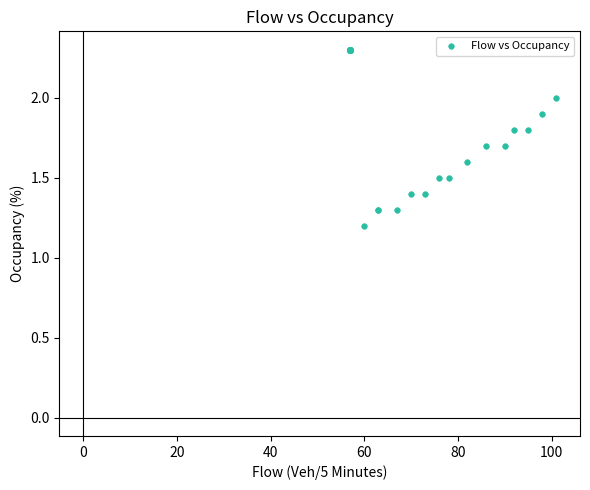

What Y value in the scatter plot is closest to 1?

1.2